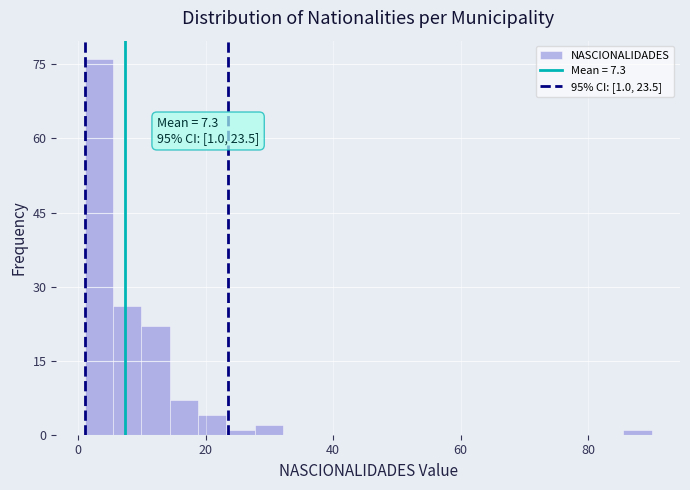

Around what value on the x-axis is the tallest bar? Give the approximate position of its centre, as read against the axis.

4